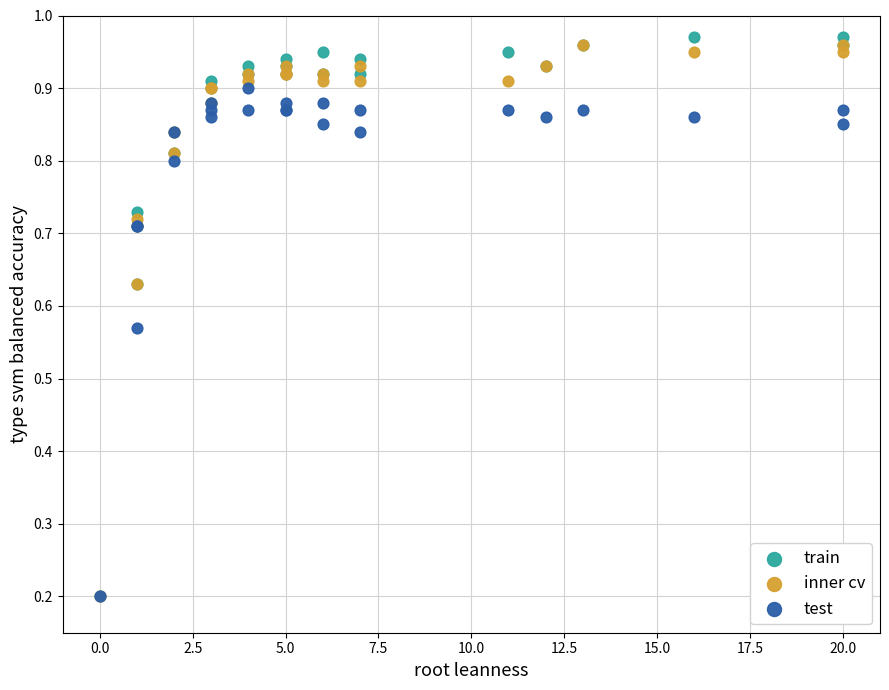

Which series has the widest spread of Y values?

train